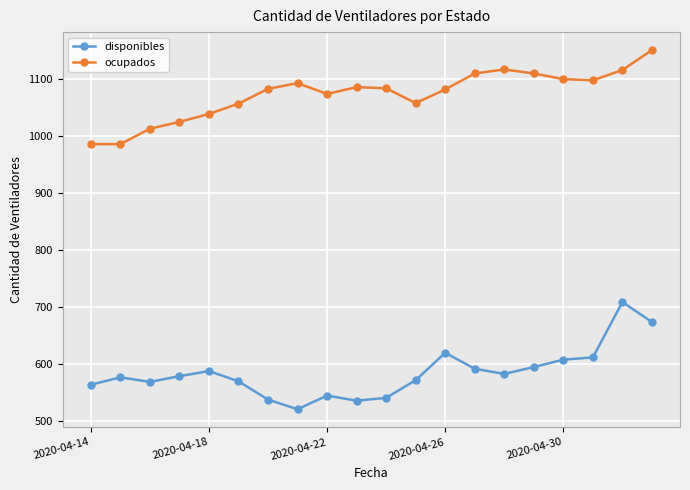

What is the minimum value for disponibles?

521